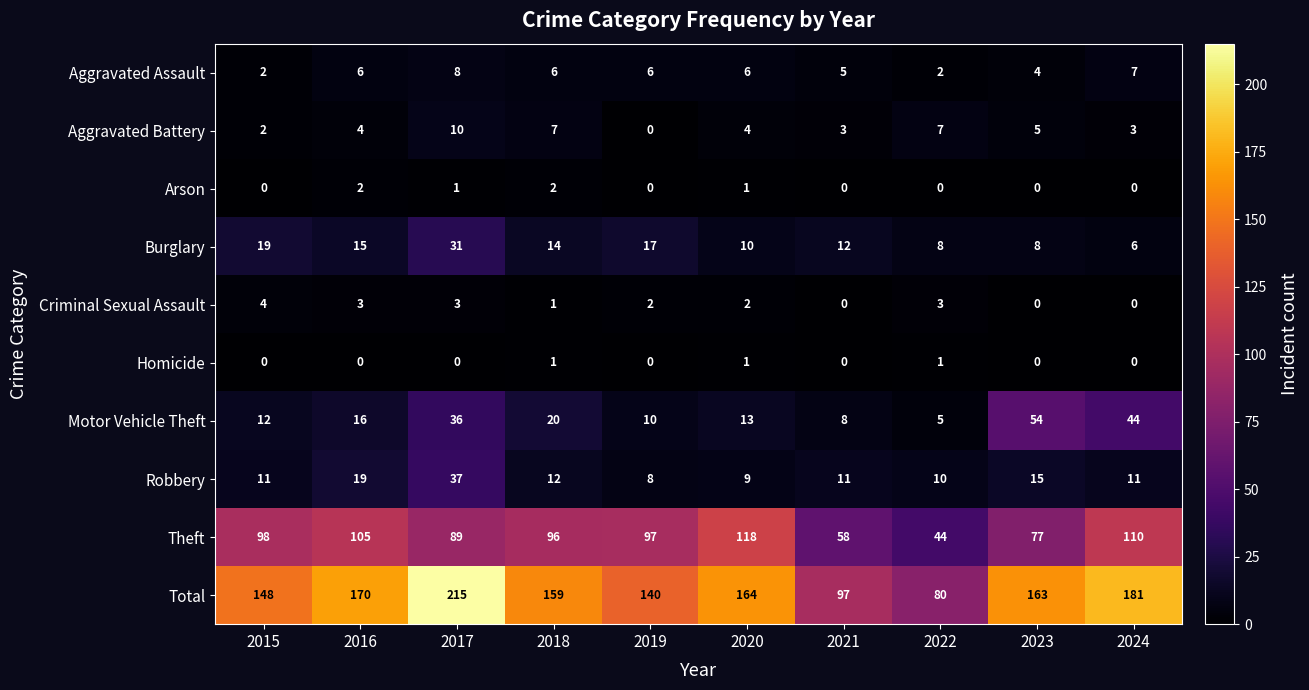

What is the approximate value of Aggravated Assault at 2021?

5